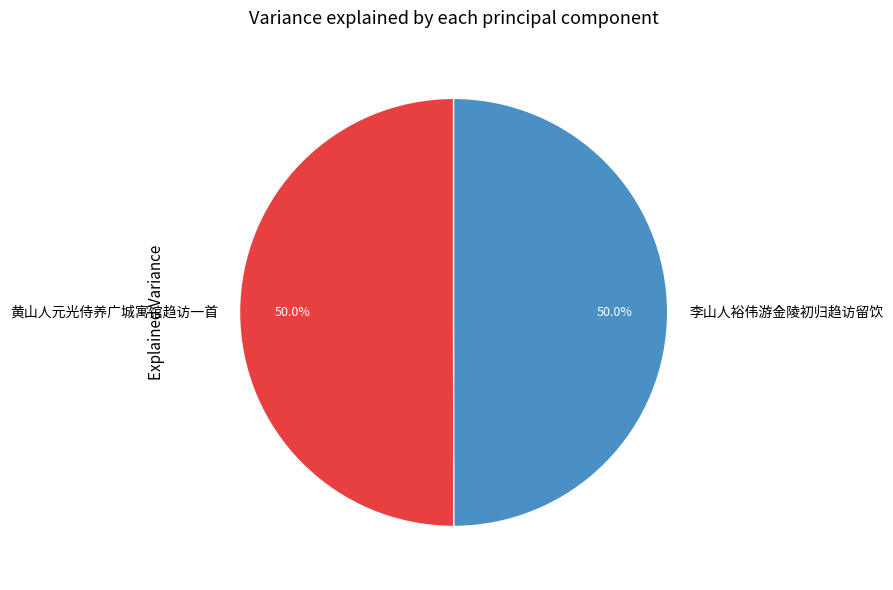

How many slices are in this pie chart?

2